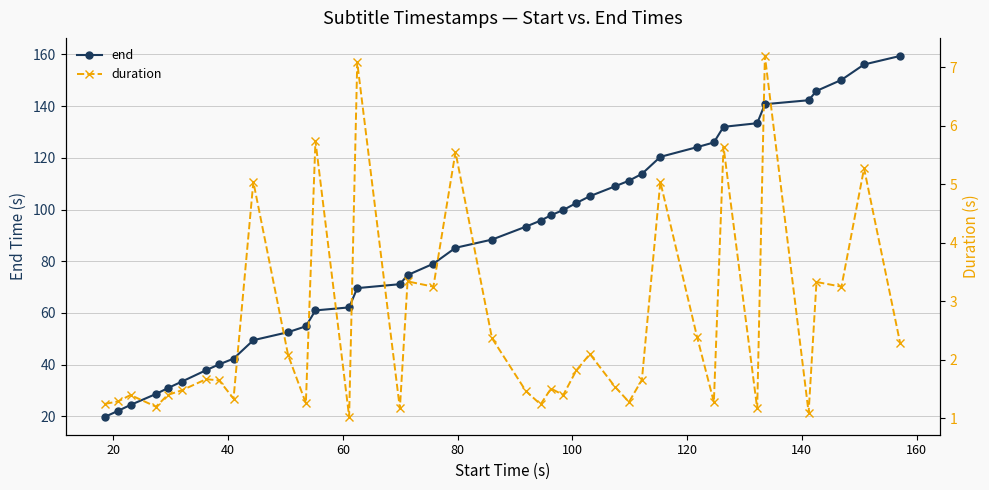

What is the lowest value of the end series?

19.9